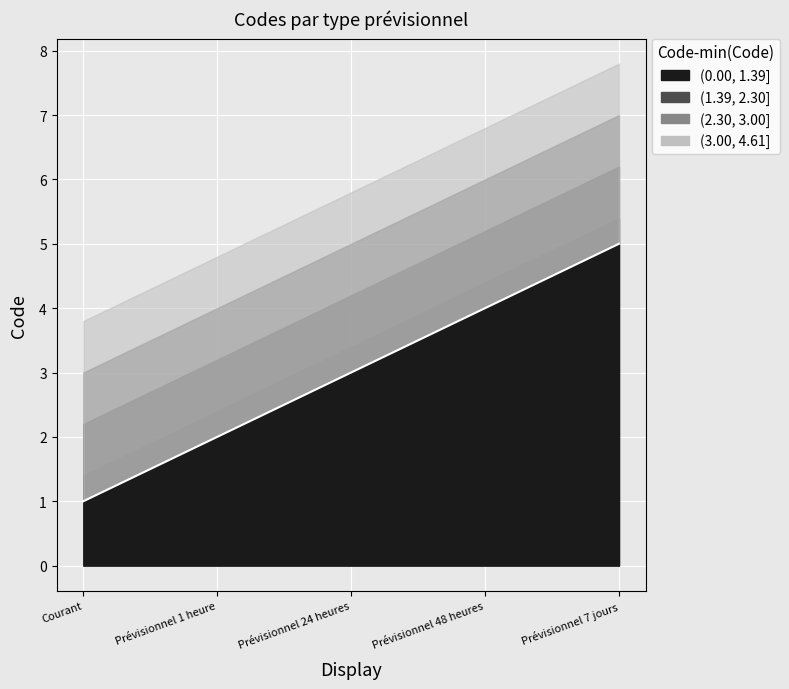

How many lines are shown in the chart?

1